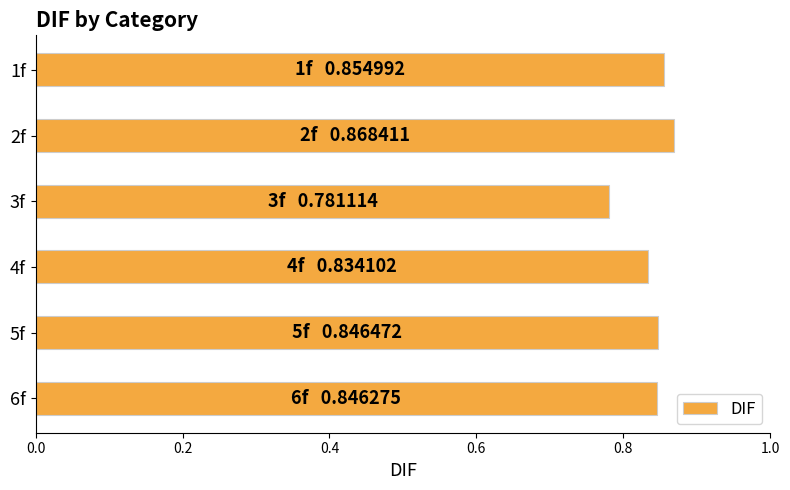

The chart shows a value of 1.5 at 5f. True or false?

False